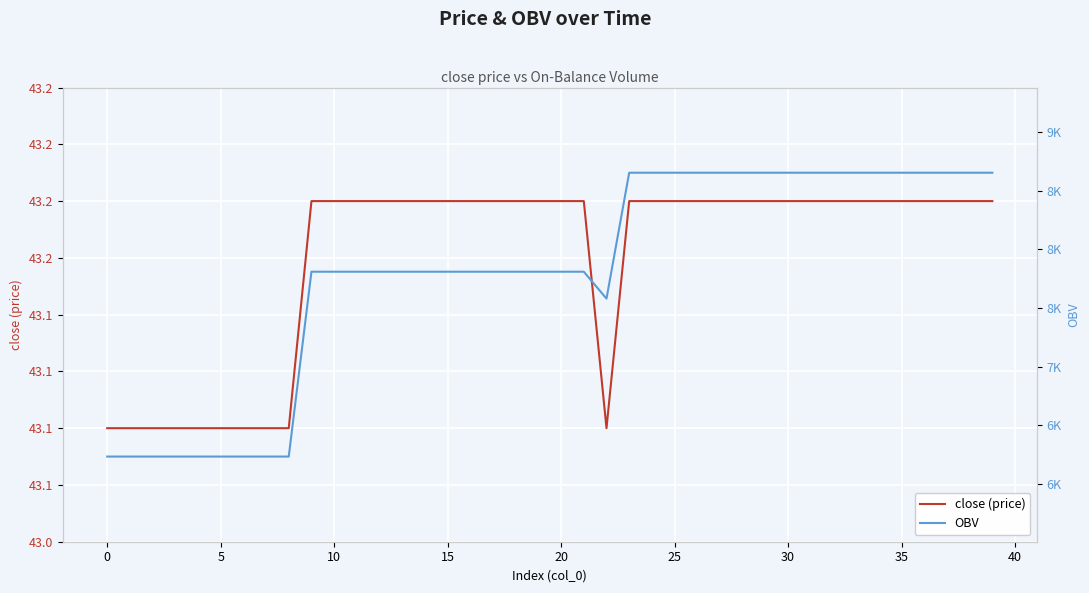

Where is the first local minimum for close (price)?

22